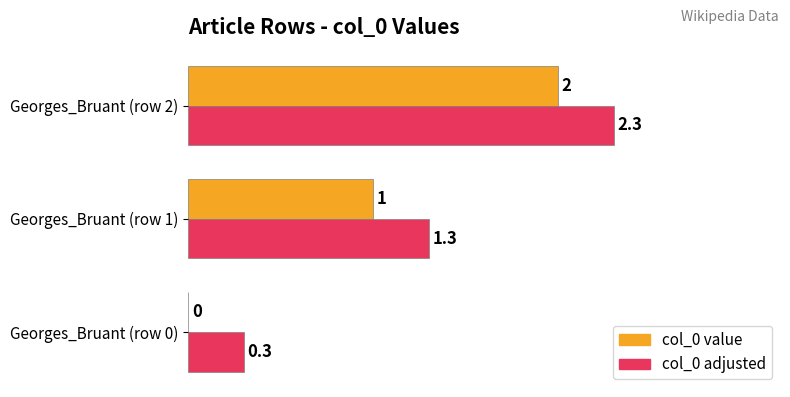

At which category is the sum across all series the highest?

Georges_Bruant (row 2)